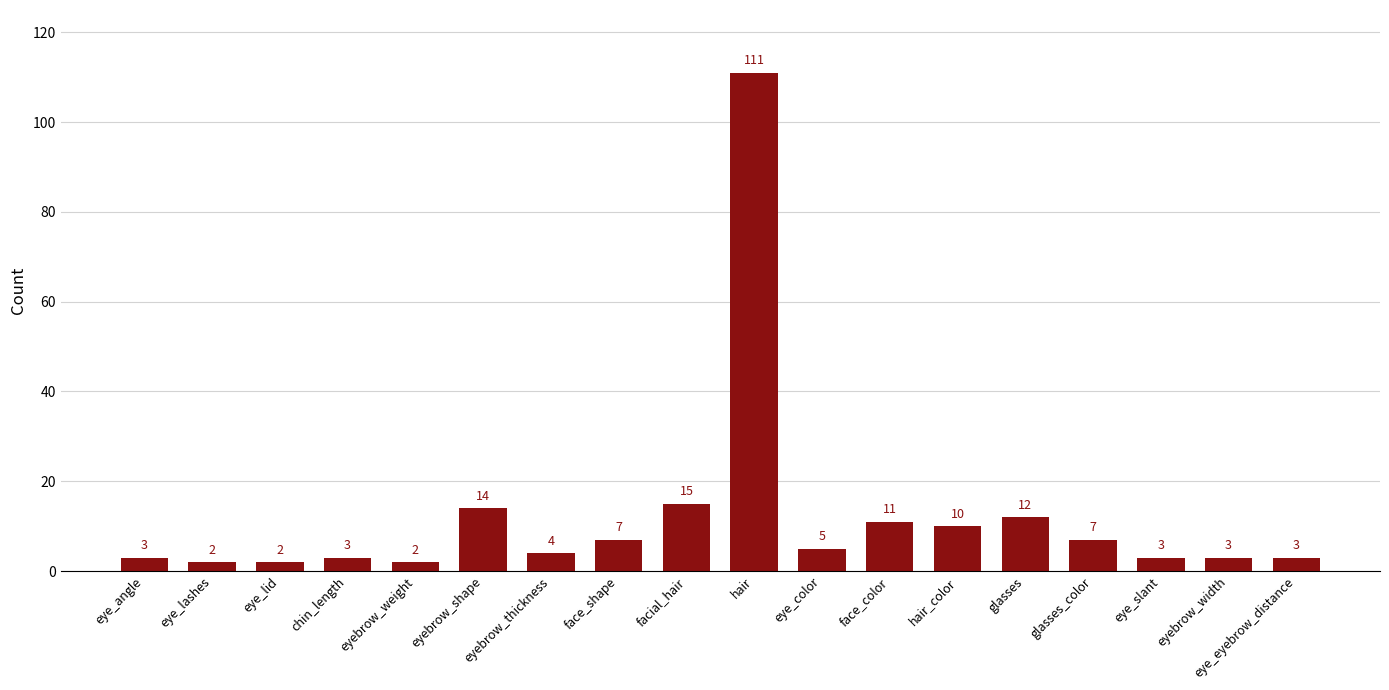

The chart shows a value of 5 at eye_color. True or false?

True